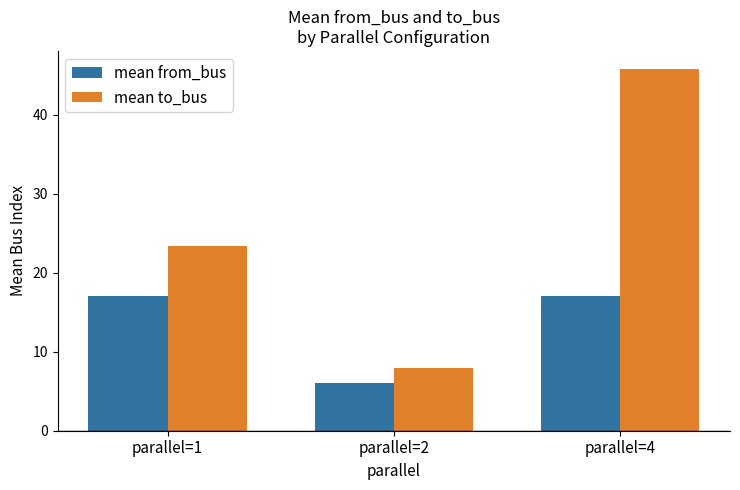

At which label is mean to_bus closest to 26?

parallel=1